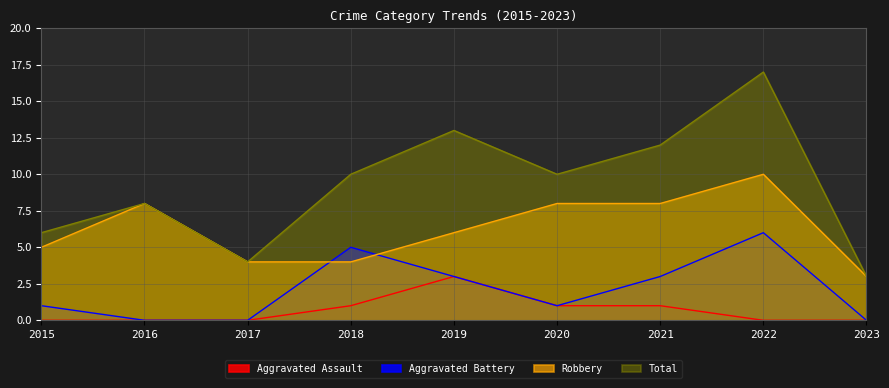

Which label corresponds to the smallest value in the chart?

2015